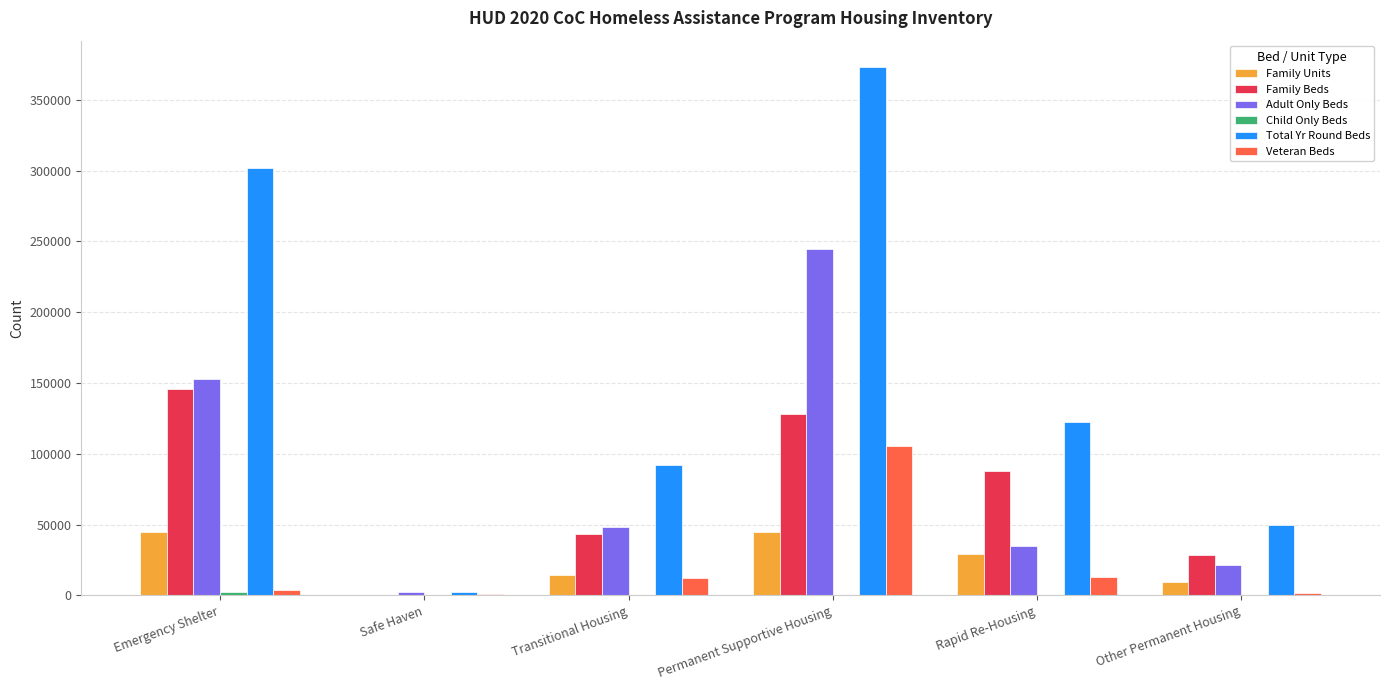

Which category has the highest value in the Adult Only Beds series?

Permanent Supportive Housing